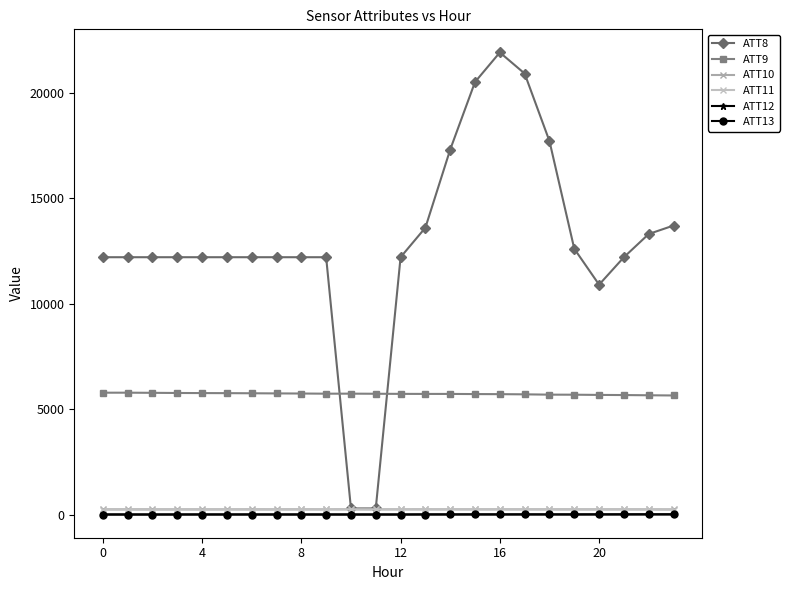

At which category is the sum across all series the highest?

16